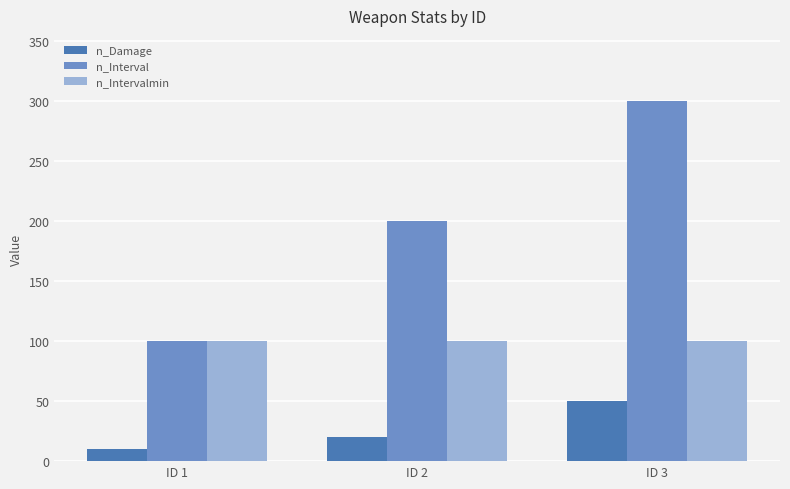

How many groups of bars are there?

3